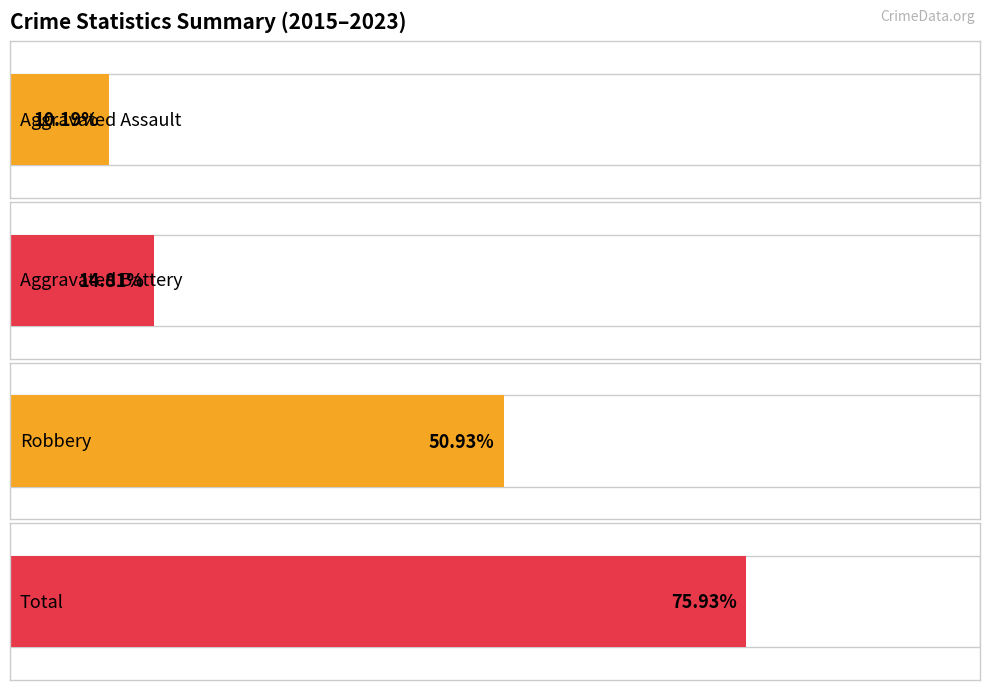

Which series has the largest total across all categories?

Total